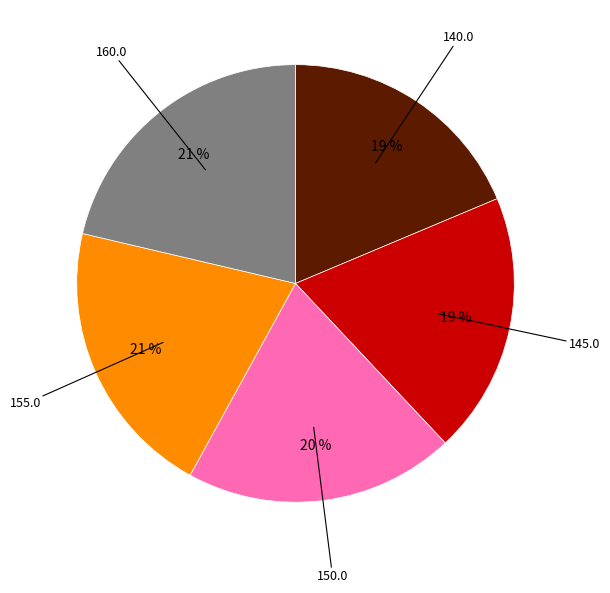

How many slices are in this pie chart?

5